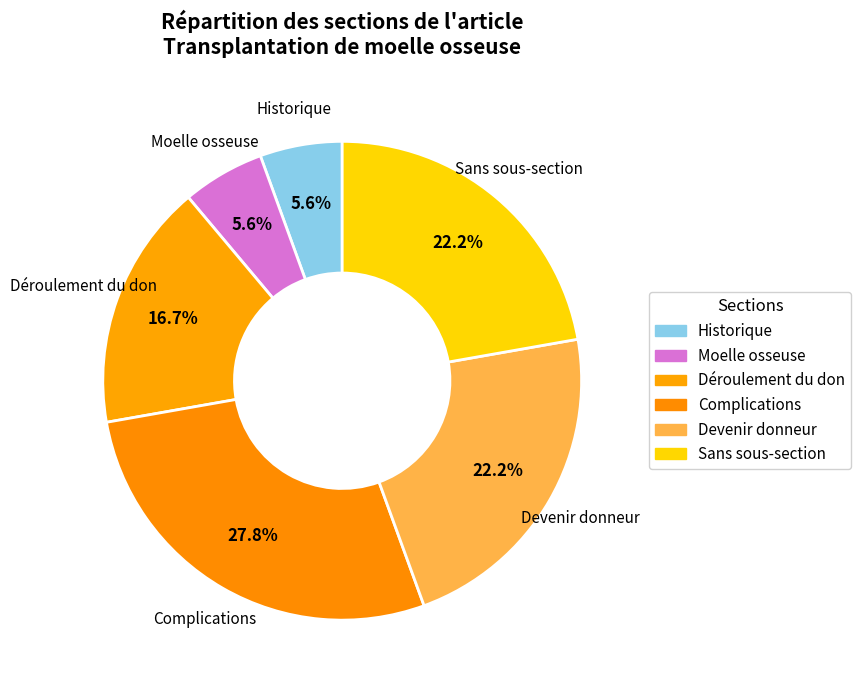

Between Historique and Complications, which is larger?

Complications